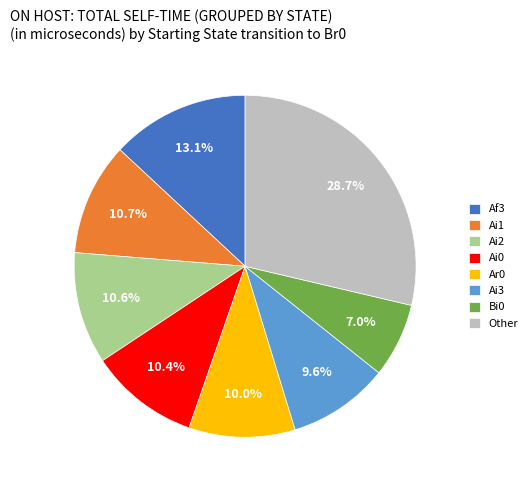

Does Ai0 account for over 50% of the chart?

No